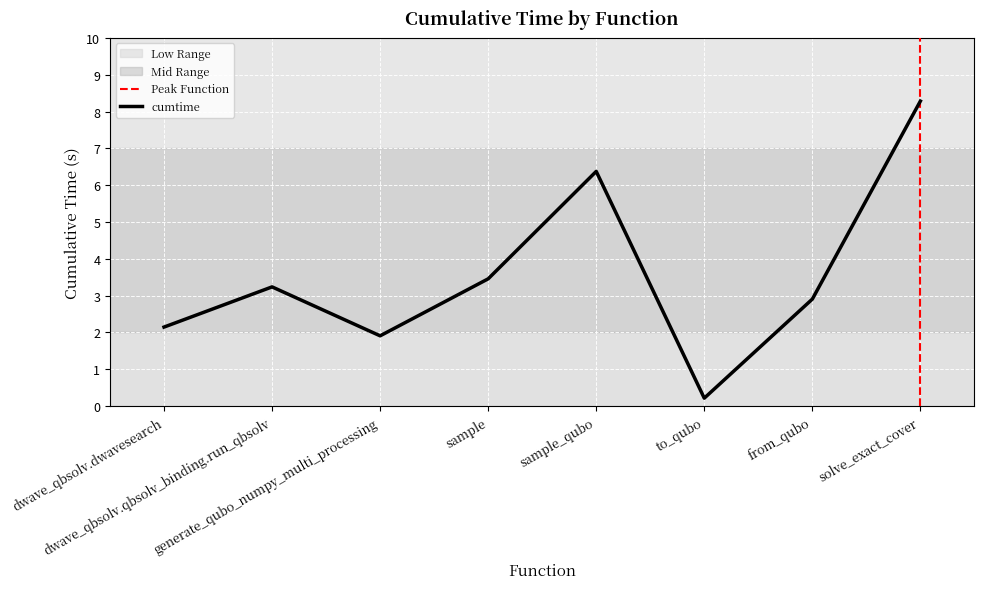

The chart shows a value of 2.9 at from_qubo. True or false?

True